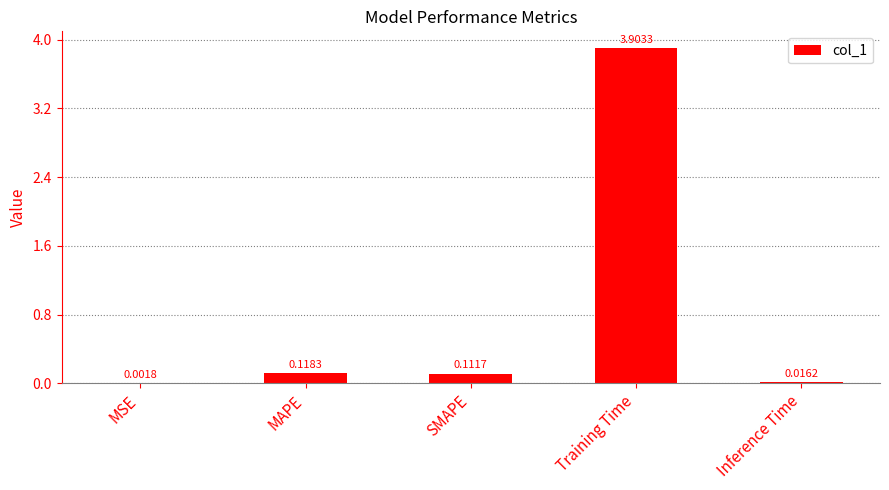

What is the sum of the values at MAPE and SMAPE?

0.2